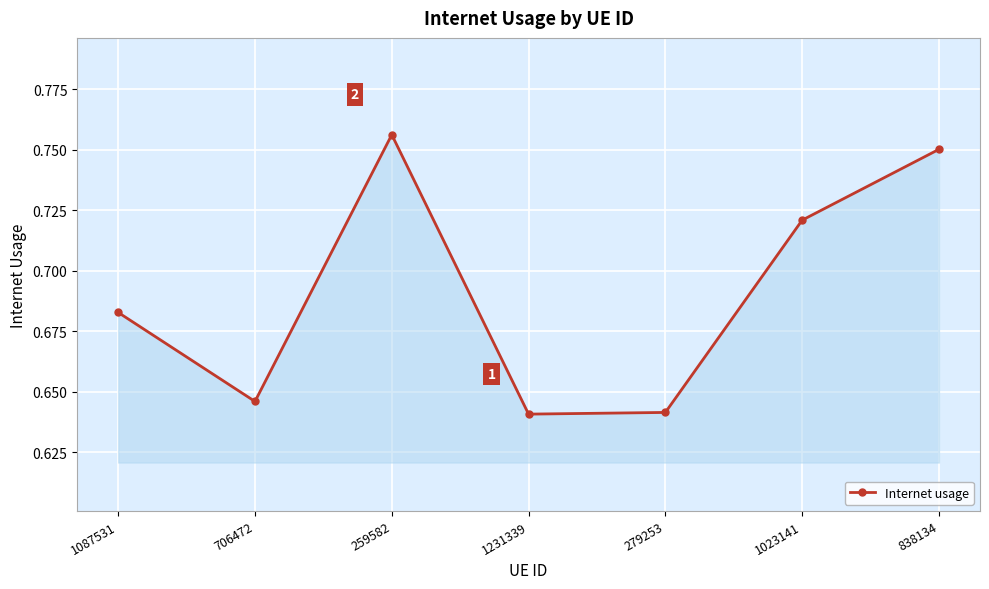

Does the chart display data point markers on the line(s)?

Yes